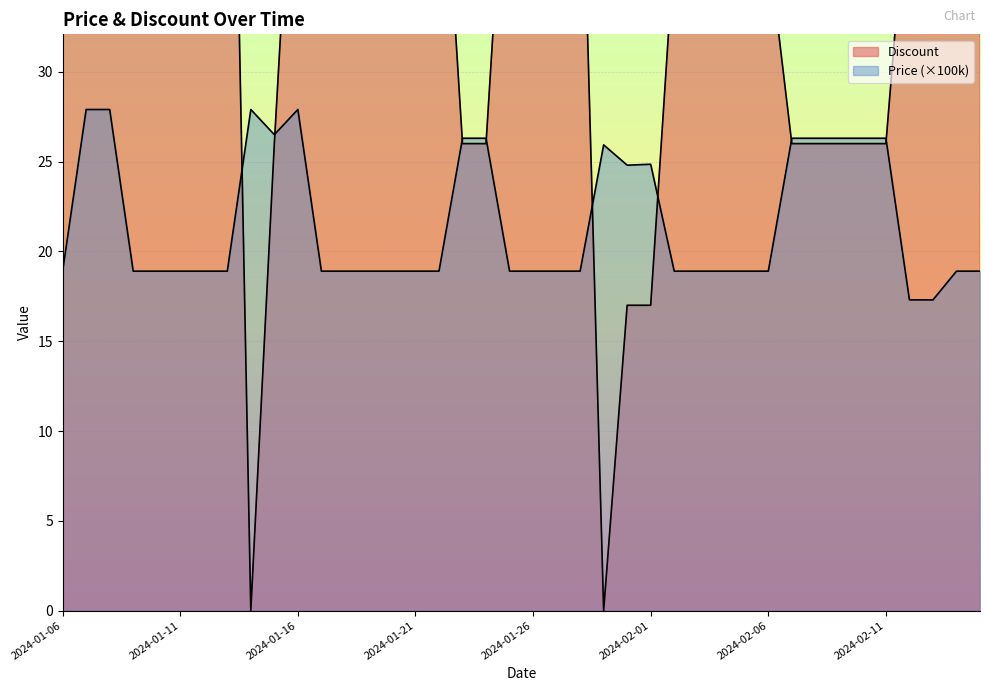

Reading left to right, what are all the values shown in this chart?

Discount: 66.0	49.0	49.0	66.0	66.0	66.0	66.0	66.0	0.0	26.0	49.0	47.0	47.0	47.0	47.0	47.0	47.0	26.0	26.0	47.0	47.0	47.0	47.0	0.0	17.0	17.0	37.0	37.0	37.0	37.0	37.0	26.0	26.0	26.0	26.0	26.0	42.0	42.0	37.0	37.0
Price: 18.9	27.9	27.9	18.9	18.9	18.9	18.9	18.9	27.9	26.5	27.9	18.9	18.9	18.9	18.9	18.9	18.9	26.3	26.3	18.9	18.9	18.9	18.9	25.9	24.8	24.9	18.9	18.9	18.9	18.9	18.9	26.3	26.3	26.3	26.3	26.3	17.3	17.3	18.9	18.9